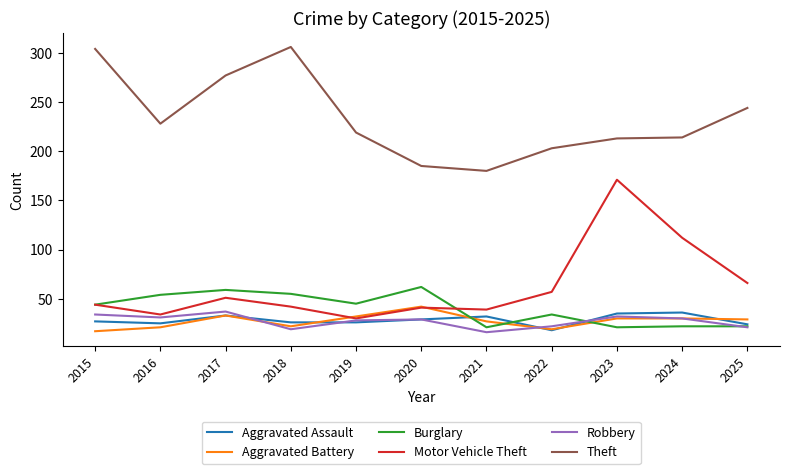

The value of Aggravated Assault at 2025 is 24. True or false?

True